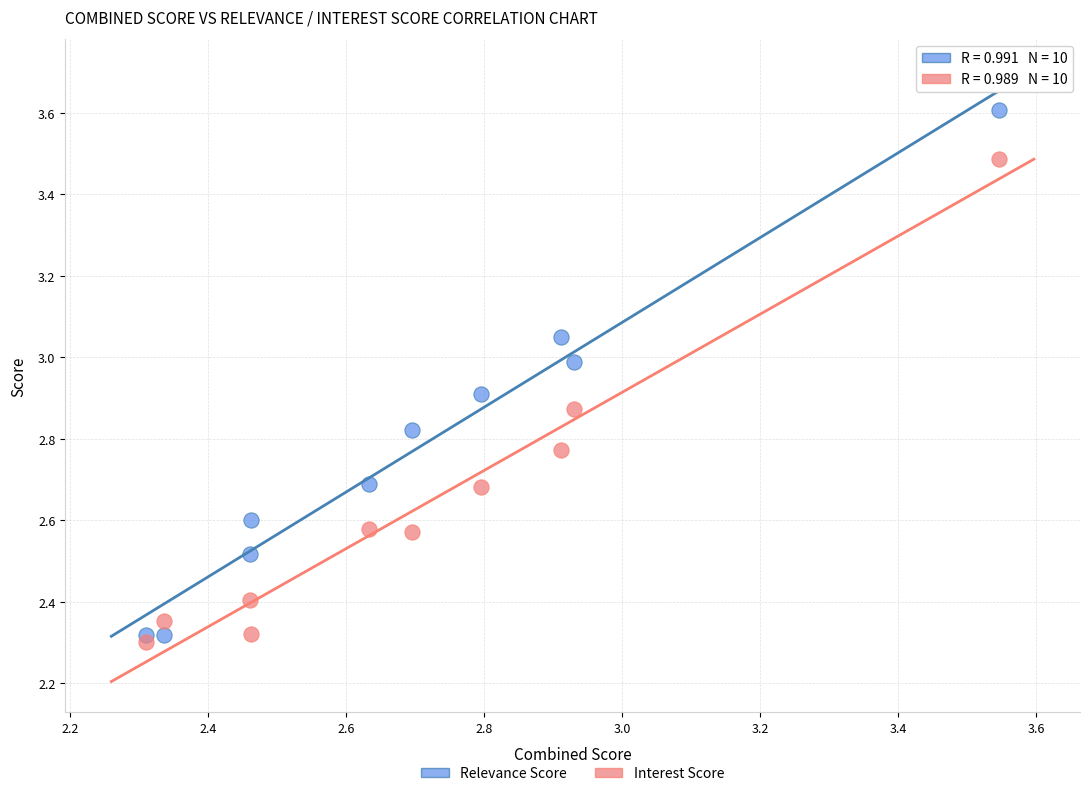

Which series contains the lowest Y value?

Interest Score